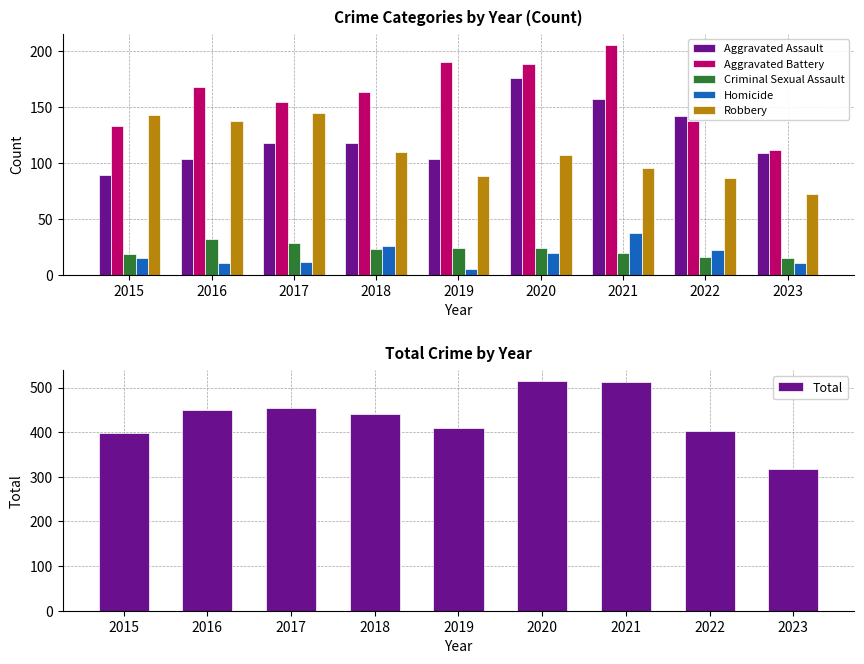

Is it true that Total equals 269 at 2016?

False